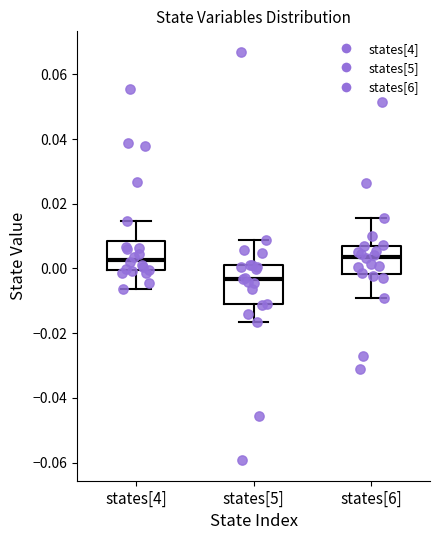

Reading left to right, transcribe this box plot: for each box, give where its median line is, the range the box spans, and where its two whiskers end, as read against the y-axis. The values are not printed on the chart, so give them approximately, as read against the axis.

states[4]: median 0.002, box 0.000 to 0.008, whiskers -0.006 to 0.014
states[5]: median -0.004, box -0.012 to 0.002, whiskers -0.016 to 0.008
states[6]: median 0.004, box -0.002 to 0.006, whiskers -0.010 to 0.016